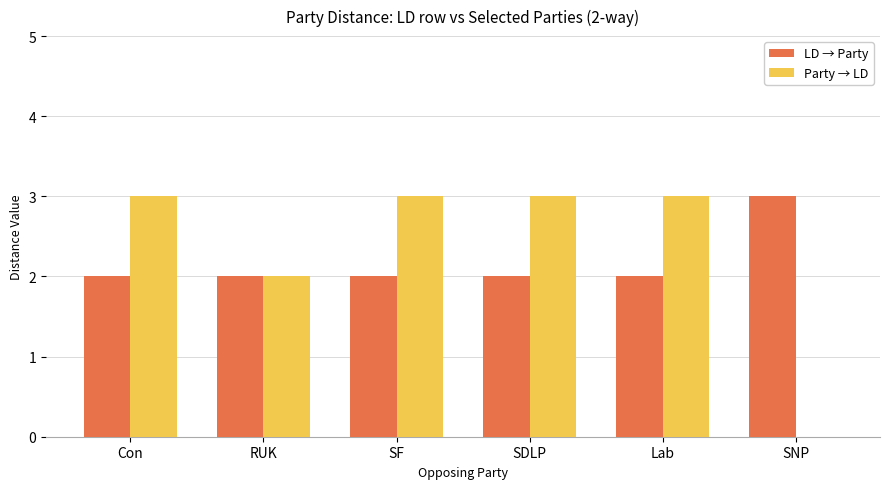

Read the Party → LD value at Con.

3